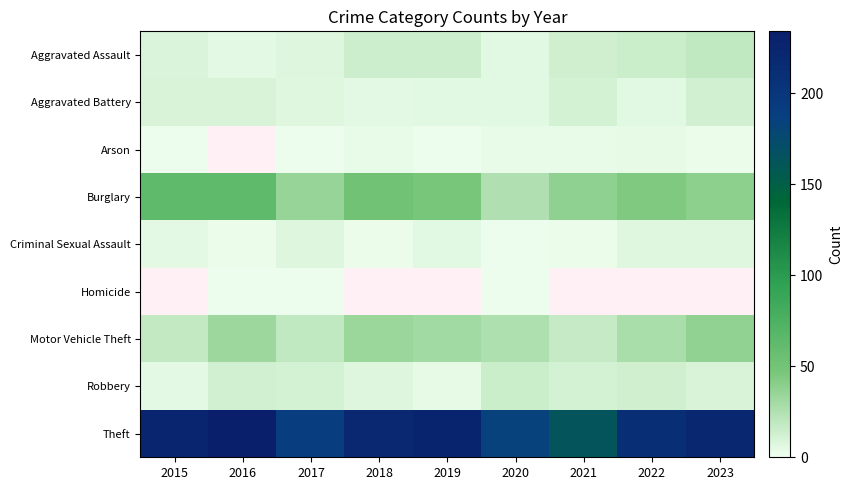

Reading left to right, transcribe all the data shown in this chart.

Aggravated Assault: 2015=9	2016=5	2017=8	2018=14	2019=14	2020=6	2021=13	2022=15	2023=19
Aggravated Battery: 2015=10	2016=10	2017=7	2018=5	2019=6	2020=6	2021=11	2022=6	2023=12
Arson: 2015=1	2016=0	2017=1	2018=3	2019=1	2020=3	2021=3	2022=4	2023=2
Burglary: 2015=63	2016=63	2017=35	2018=52	2019=47	2020=25	2021=38	2022=44	2023=39
Criminal Sexual Assault: 2015=5	2016=2	2017=8	2018=2	2019=6	2020=1	2021=2	2022=7	2023=7
Homicide: 2015=0	2016=1	2017=1	2018=0	2019=0	2020=1	2021=0	2022=0	2023=0
Motor Vehicle Theft: 2015=18	2016=32	2017=19	2018=33	2019=31	2020=26	2021=17	2022=28	2023=37
Robbery: 2015=5	2016=12	2017=11	2018=8	2019=4	2020=15	2021=11	2022=13	2023=10
Theft: 2015=224	2016=234	2017=190	2018=221	2019=225	2020=184	2021=163	2022=210	2023=223